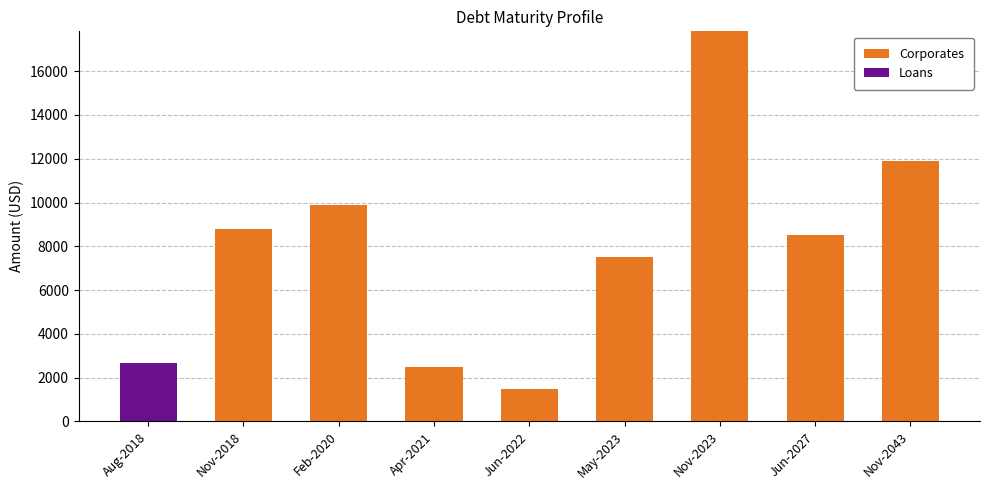

The value of Corporates at Feb-2020 is 6693.4. True or false?

False